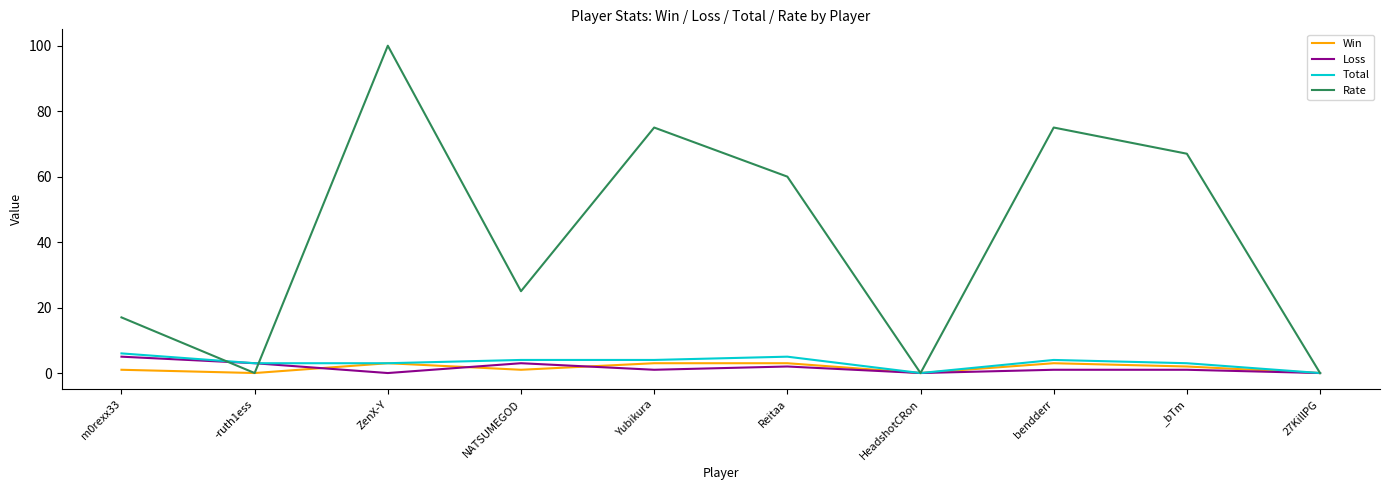

What is the maximum value for Loss?

5